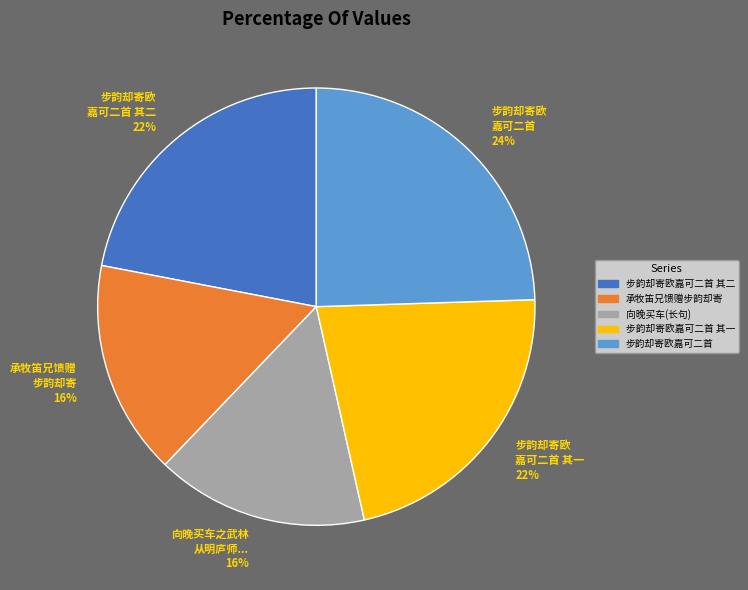

Count the number of slices in the pie.

5